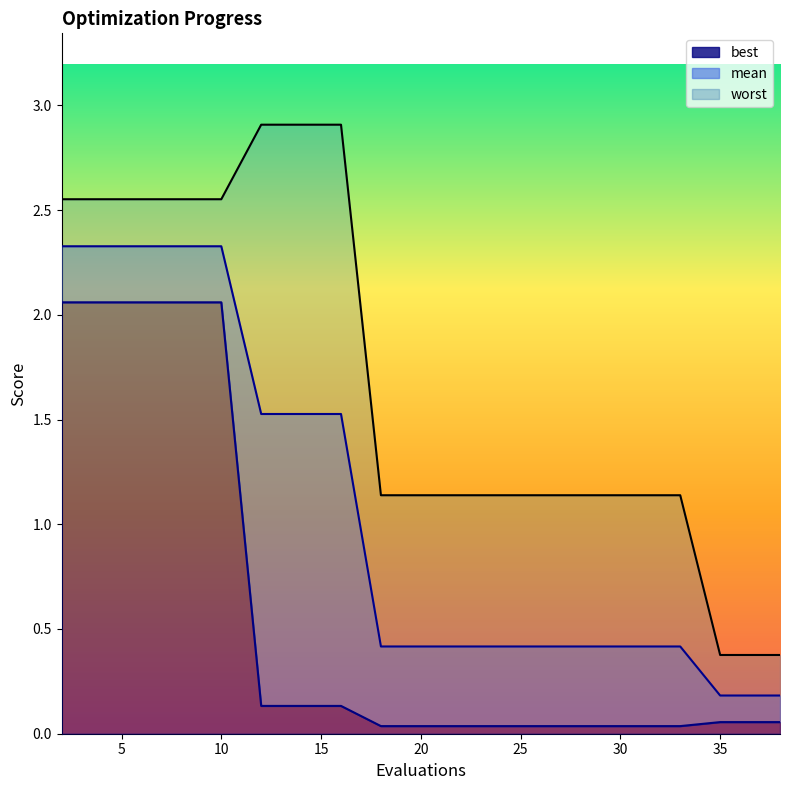

True or false: best has a value of 2.1 at 8.

True